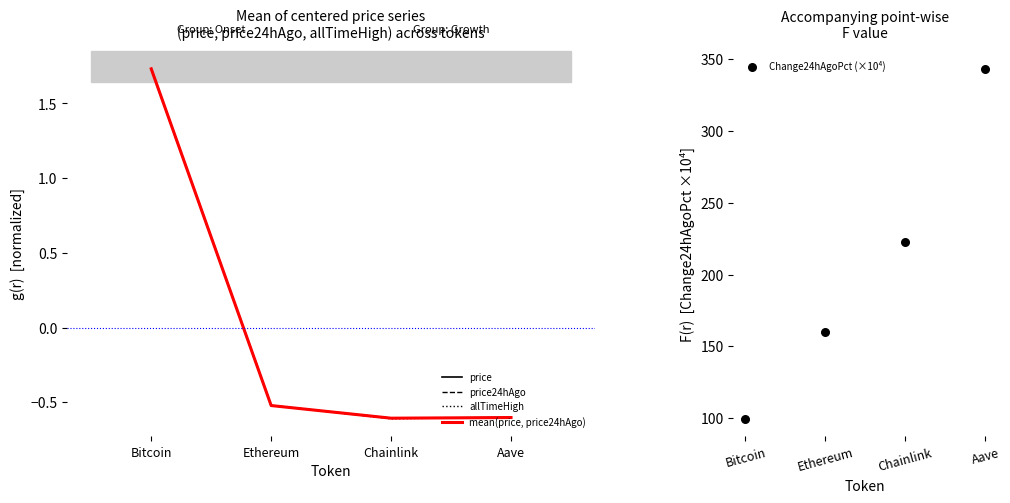

What is the lowest value of the price24hAgo series?

-0.6